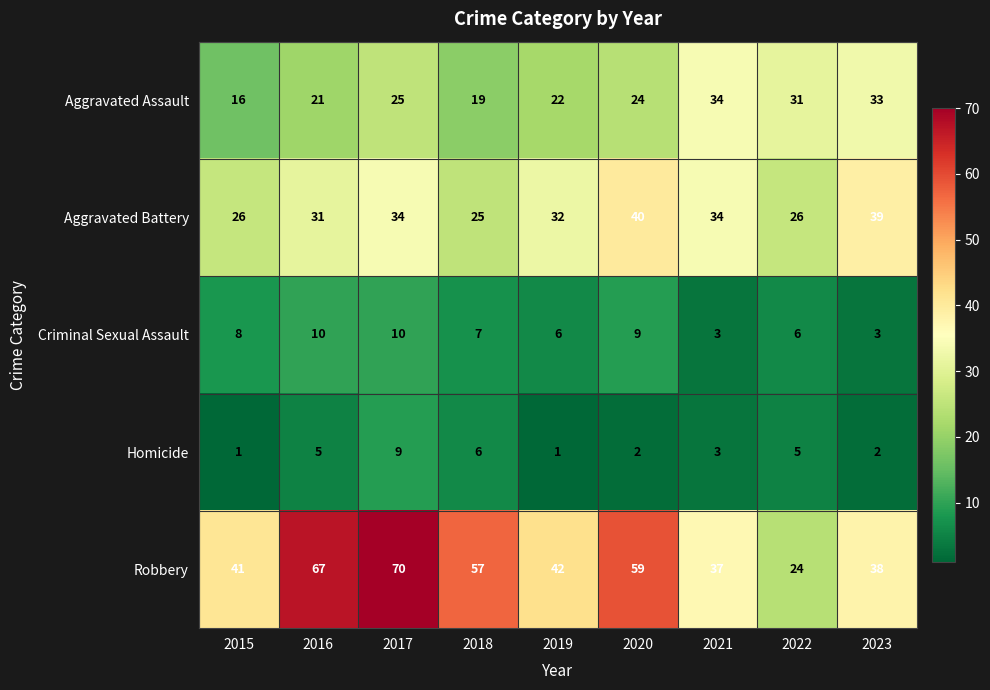

True or false: Criminal Sexual Assault has a value of 10 at 2016.

True